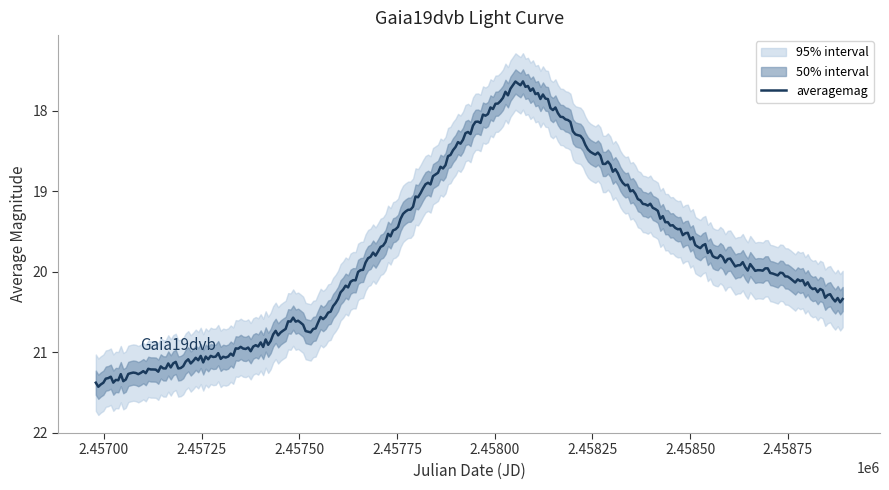

What is the highest value of the averagemag series?

21.4